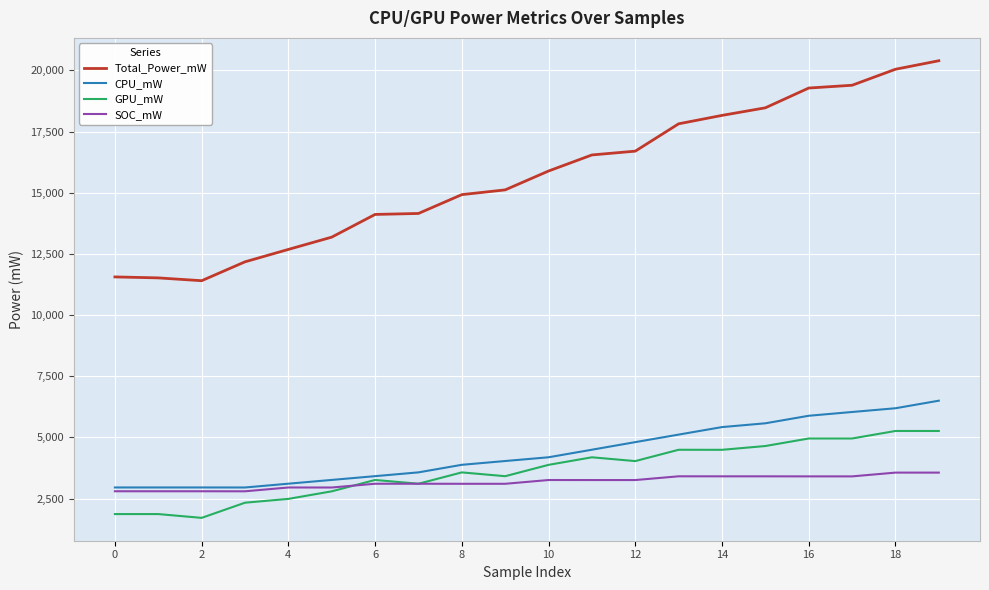

In CPU_mW, how many points are lower than both neighbors (excluding endpoints)?

1